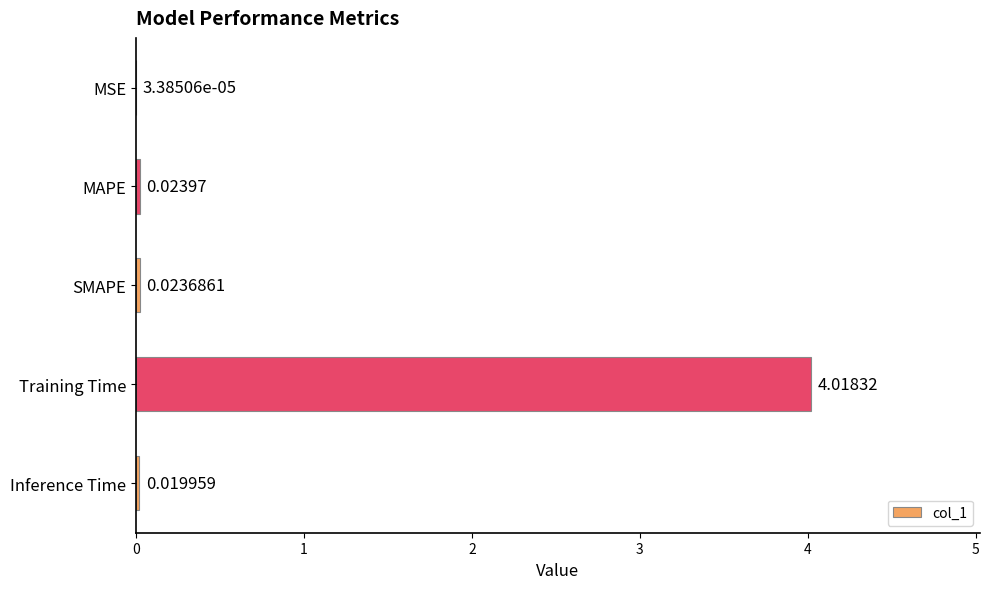

How many series are shown in this chart?

1